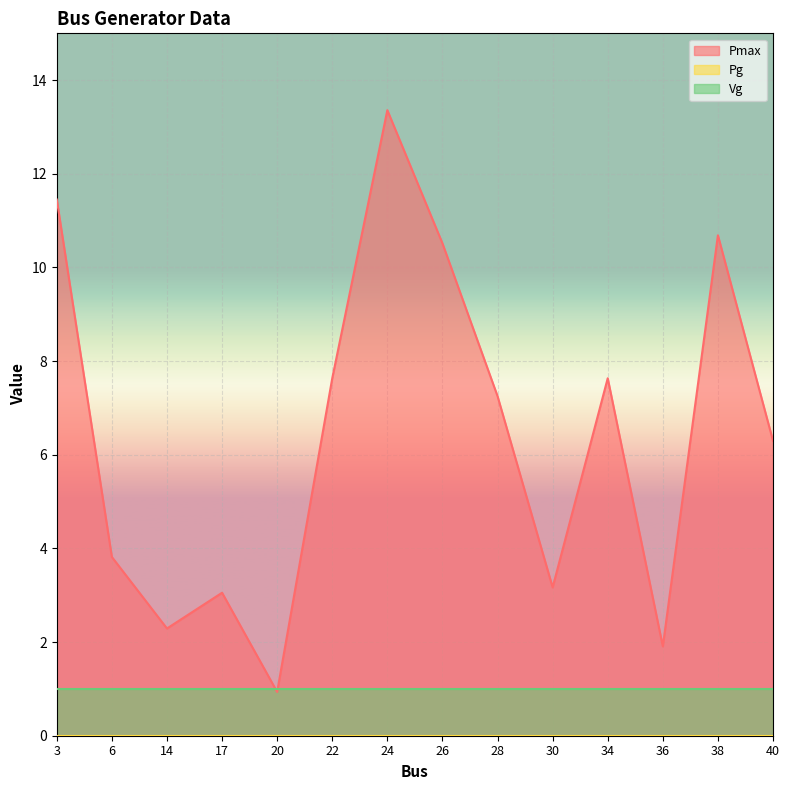

Which category has the lowest value in the Vg series?

3